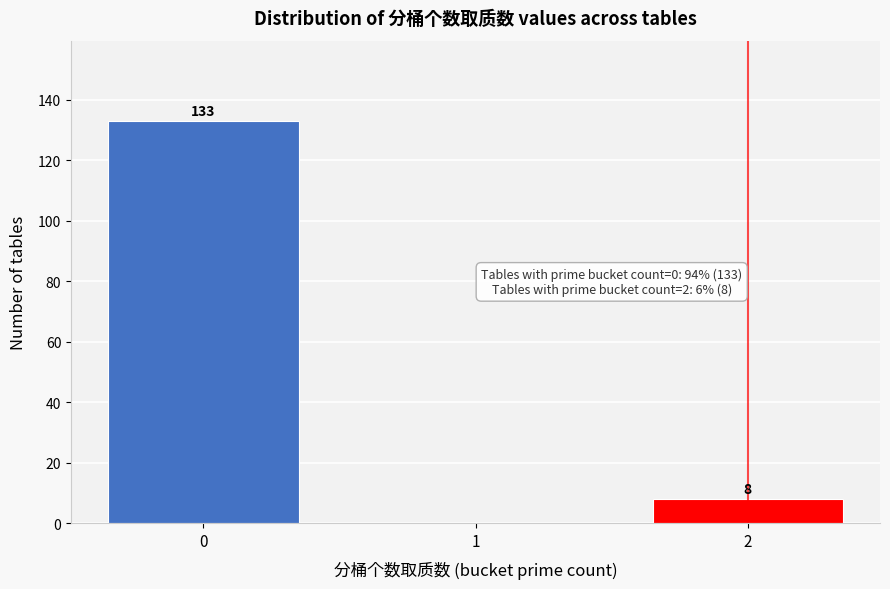

Over which range of the x-axis is the bar tallest?

-0.5 to 0.5